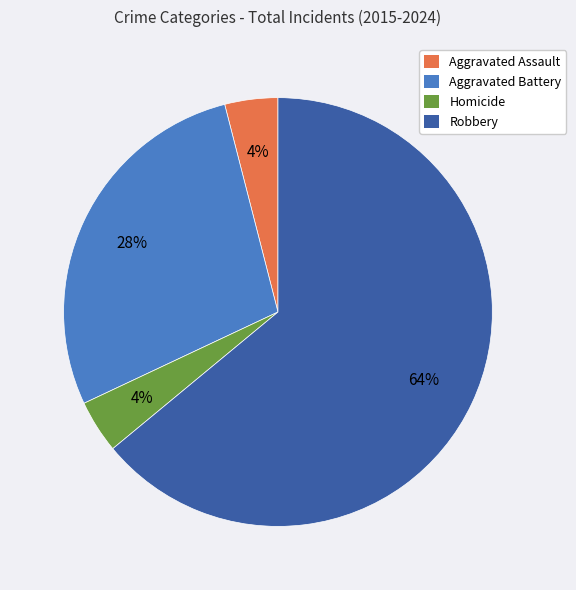

What percentage is the Robbery slice, to the nearest percent?

64%